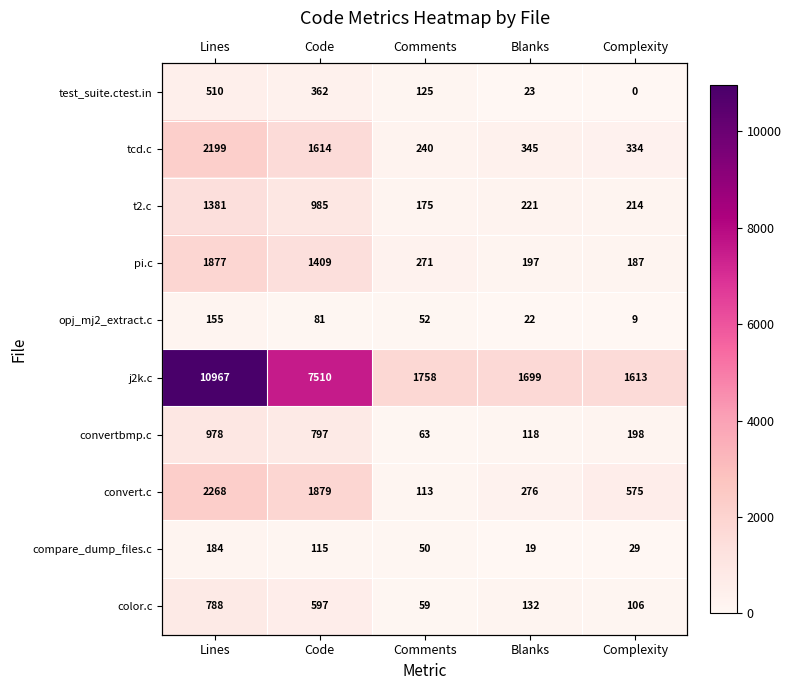

What is the sum of the color.c values at Comments and Complexity?

165